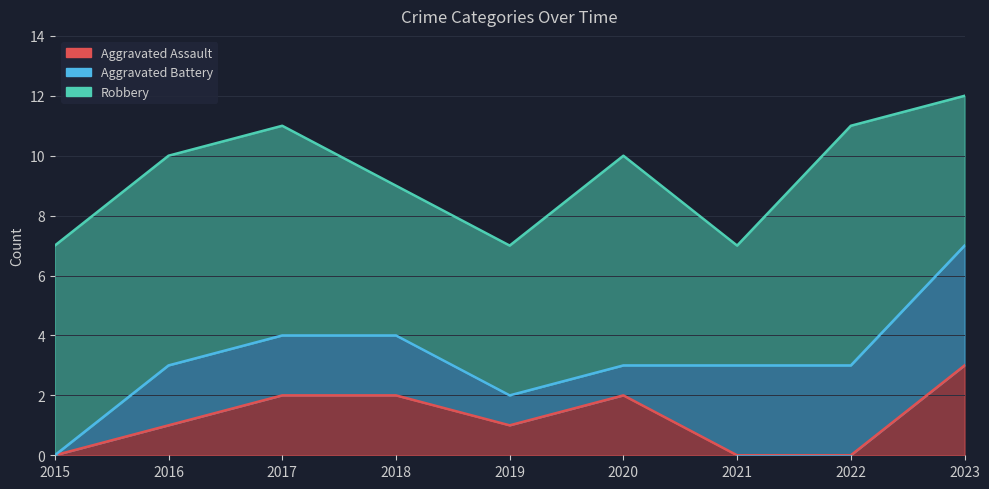

How many lines are shown in the chart?

3